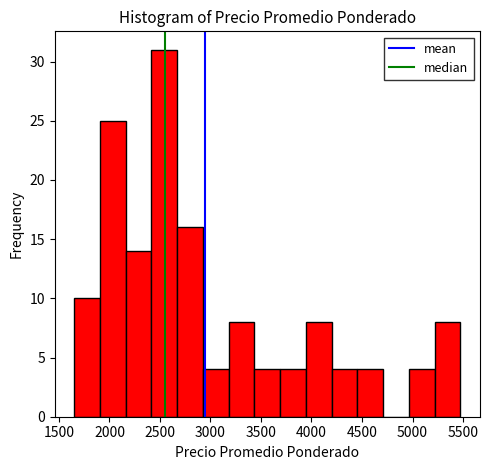

Which range on the x-axis has the tallest bar?

2415 to 2670